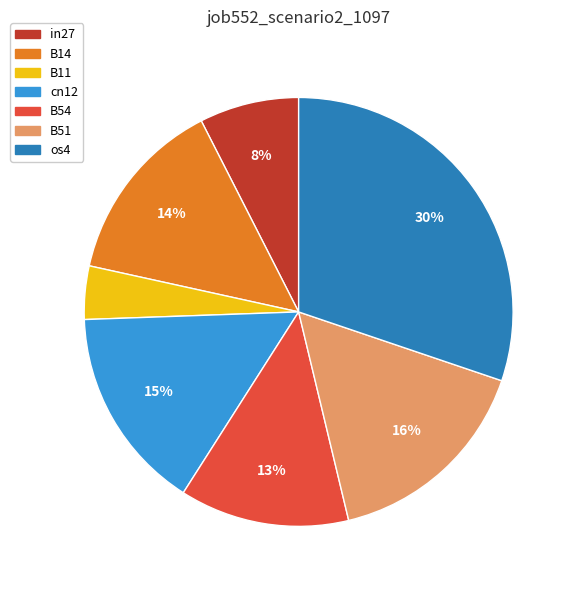

Is the sum of B54 and B14 greater than half?

No